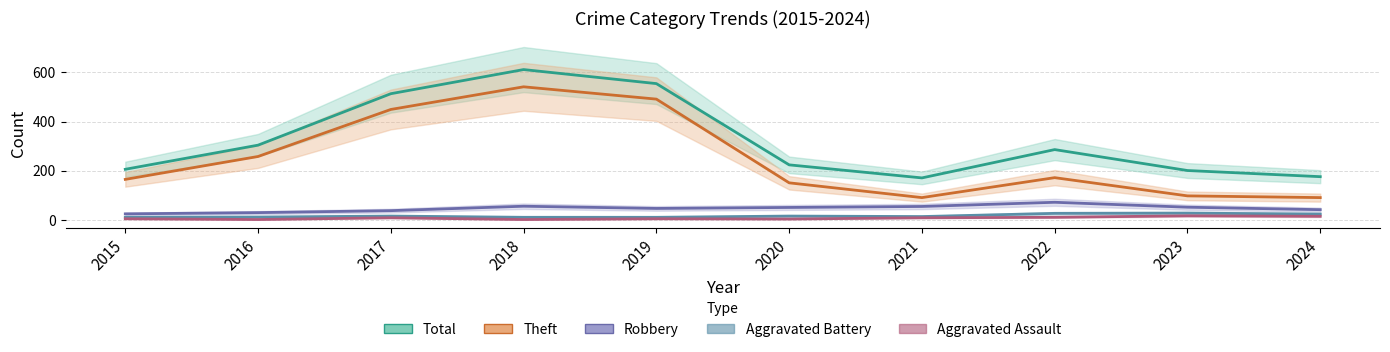

Is the value of Total at 2017 greater than the value of Aggravated Assault at 2019?

Yes